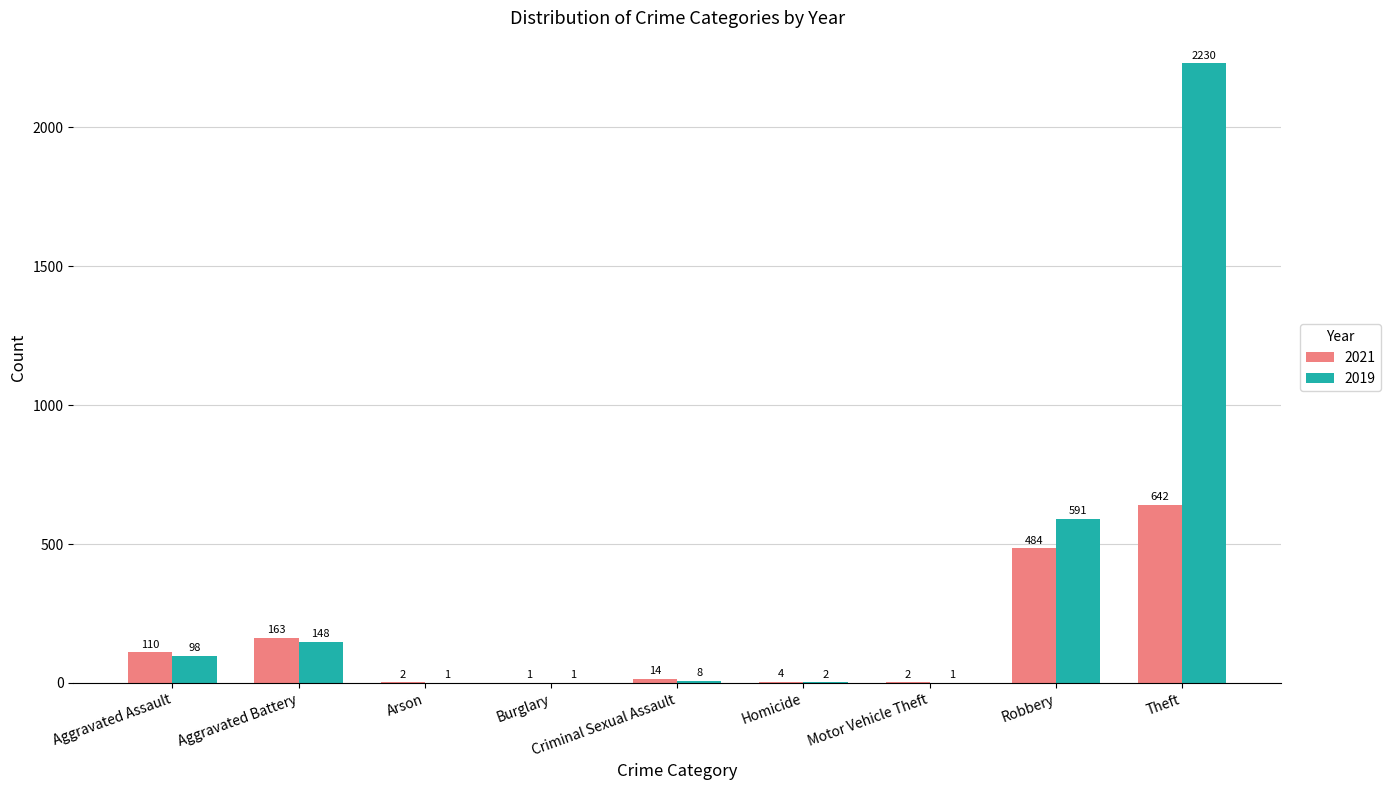

Reading left to right, transcribe all the data shown in this chart.

2021: 110	163	2	1	14	4	2	484	642
2019: 98	148	1	1	8	2	1	591	2230